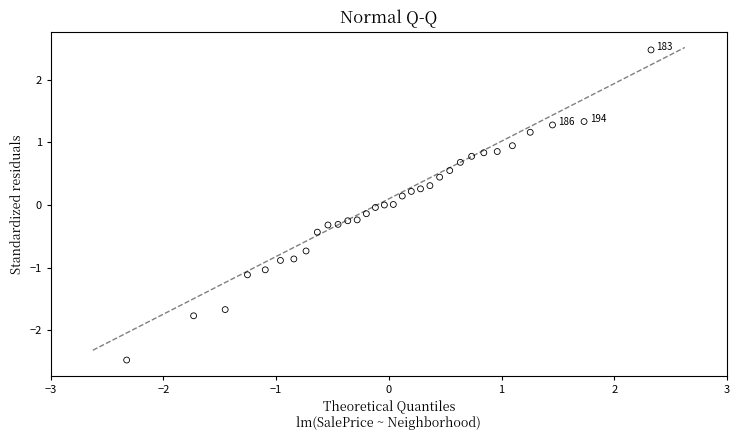

What is the range of X values (max minus min)?

4.7